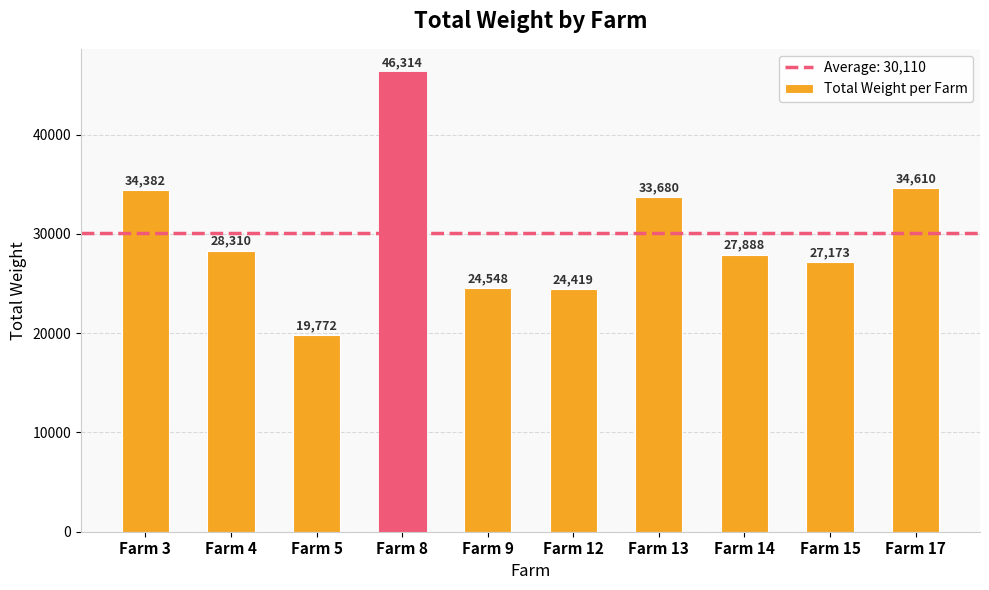

Which category has the lowest value across all series?

Farm 5